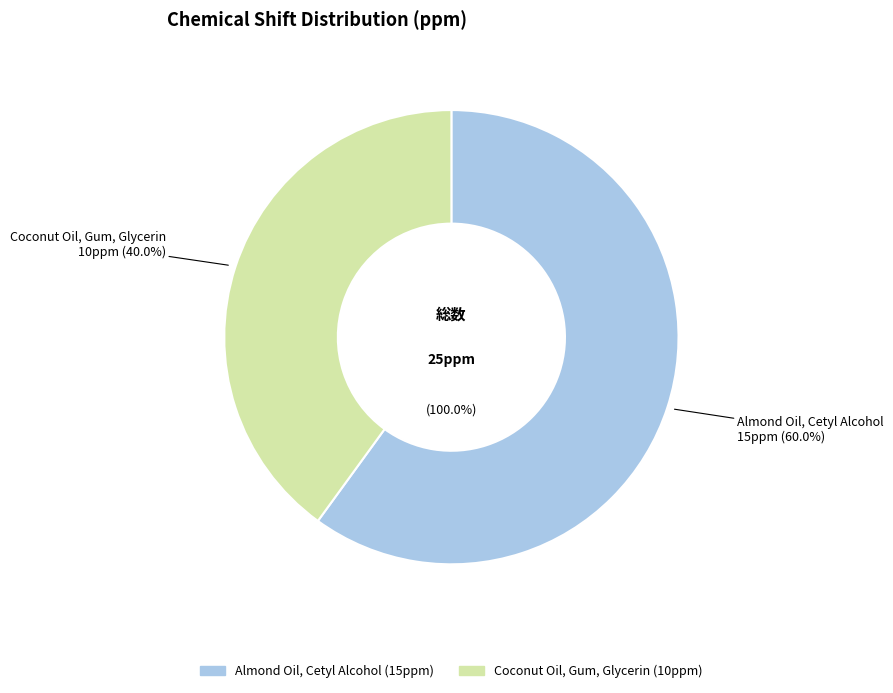

How many slices are in this pie chart?

2